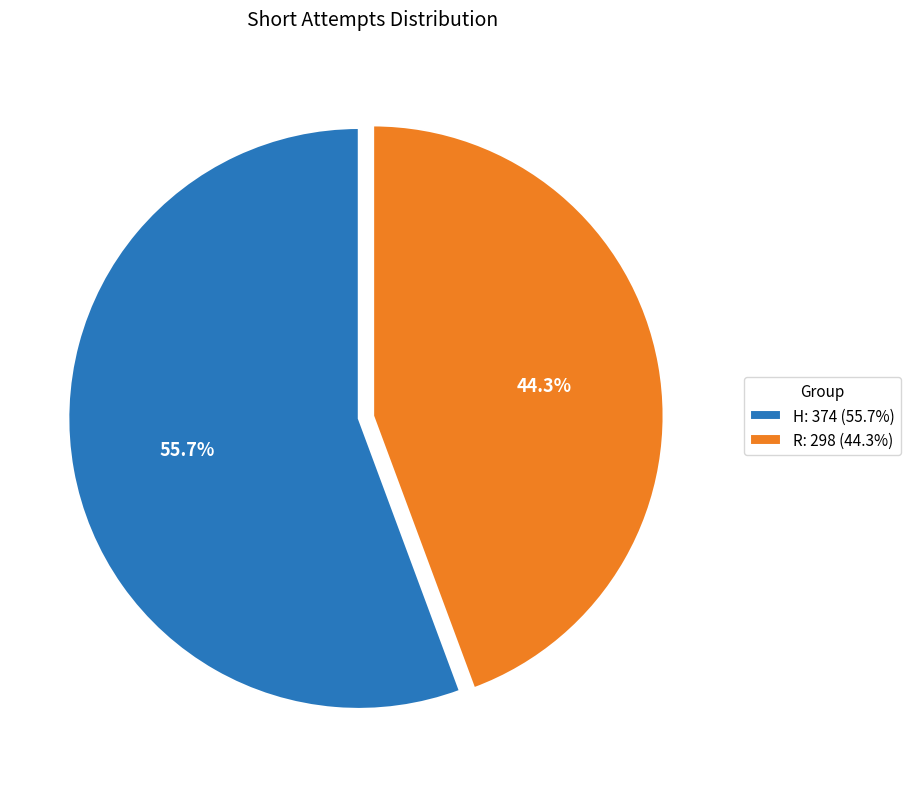

Which slice is the largest?

H